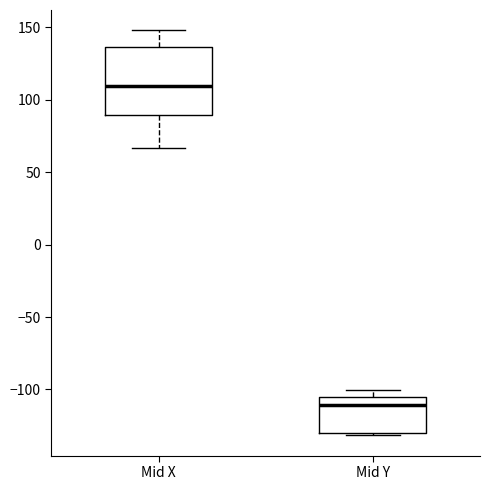

Comparing the boxes themselves (not the whiskers), which one is the tallest?

Mid X